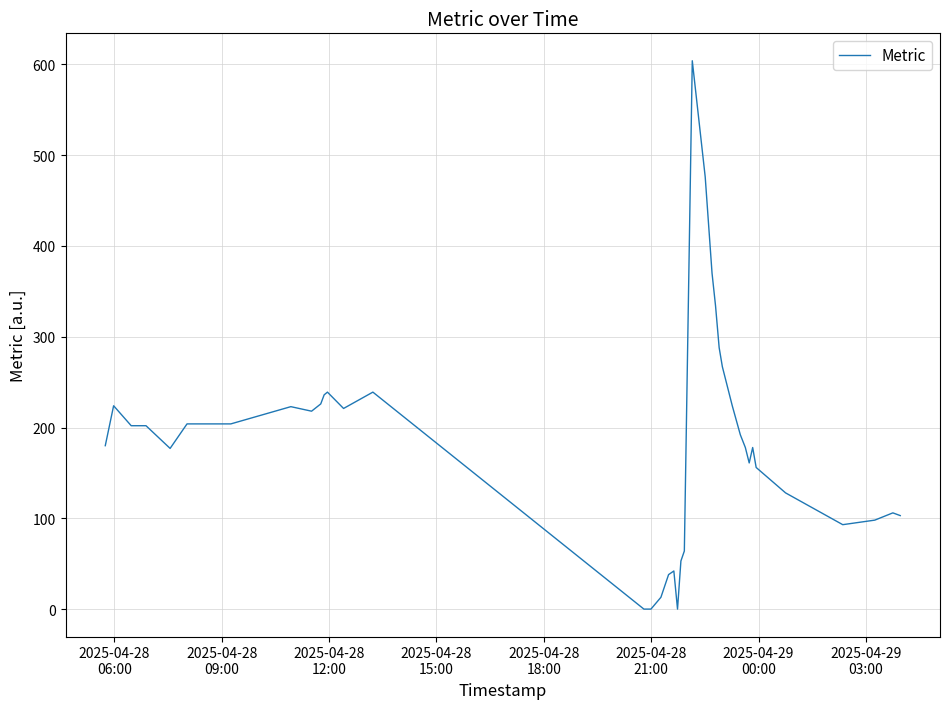

What is the difference between the maximum and minimum values?

604